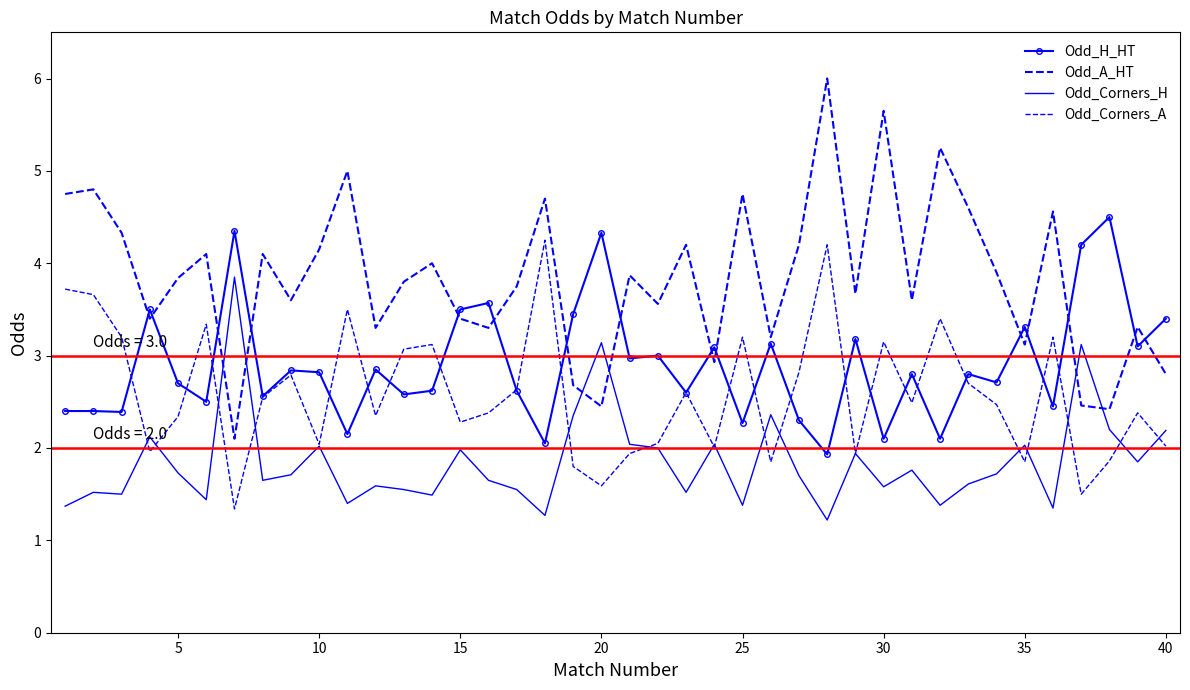

How many times do Odd_H_HT and Odd_A_HT cross each other?

15